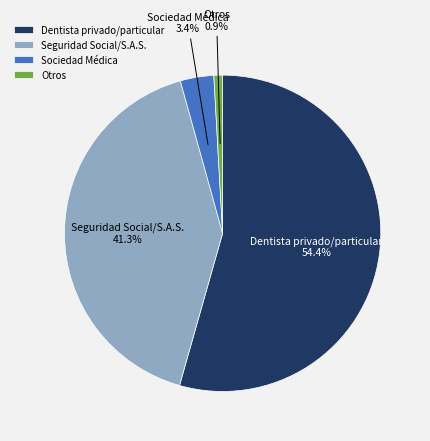

Which has a higher value, Otros or Dentista privado/particular?

Dentista privado/particular